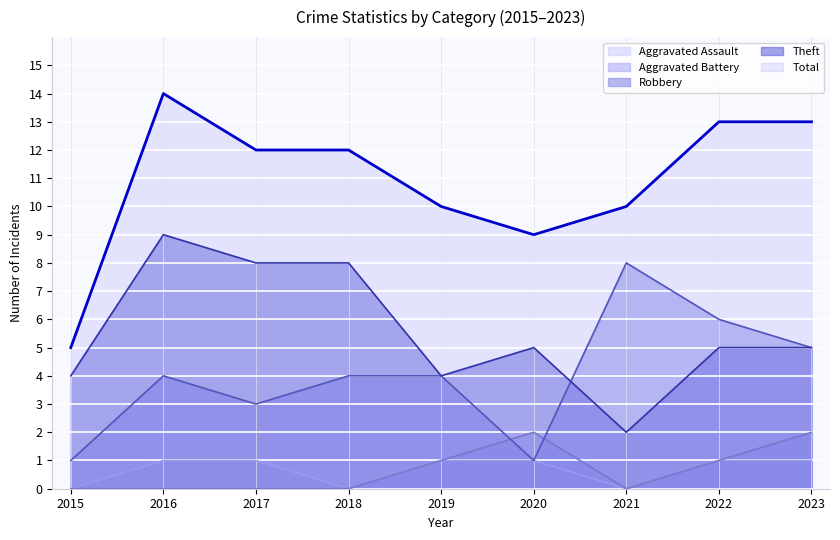

Between 2020 and 2023, which series saw the biggest shift?

Robbery